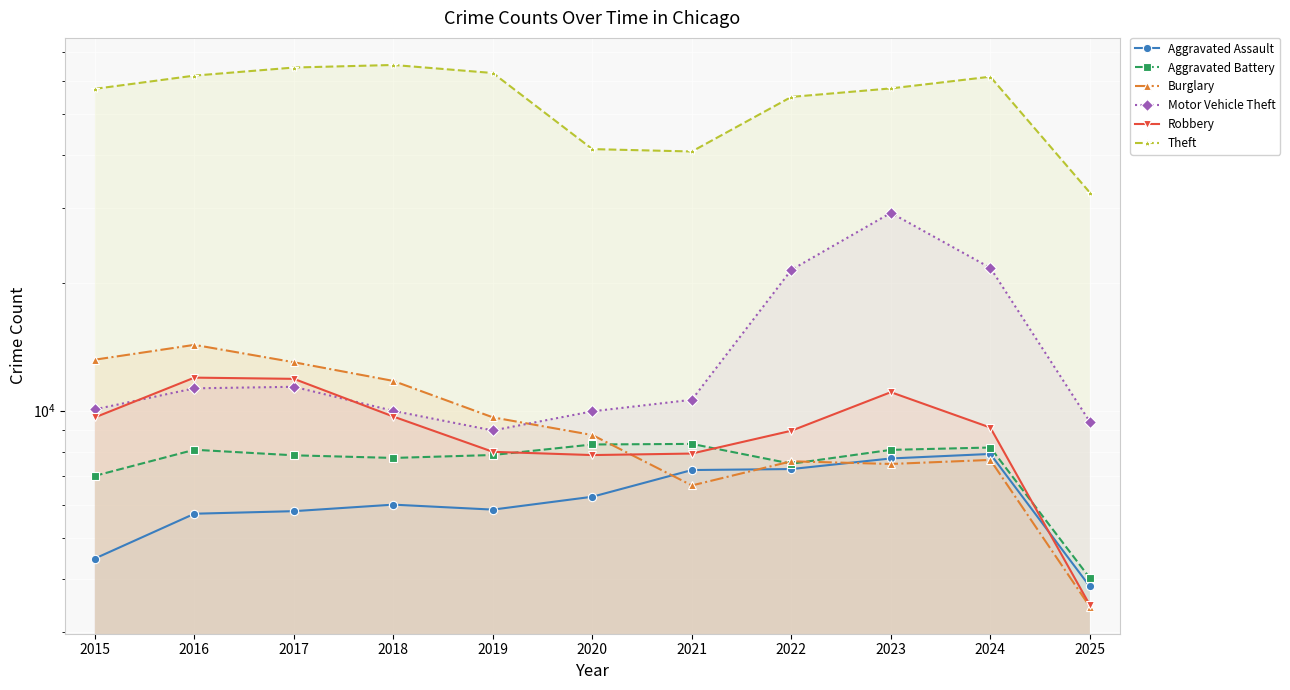

What is the value of the Motor Vehicle Theft point at the 10th from the left?

21703